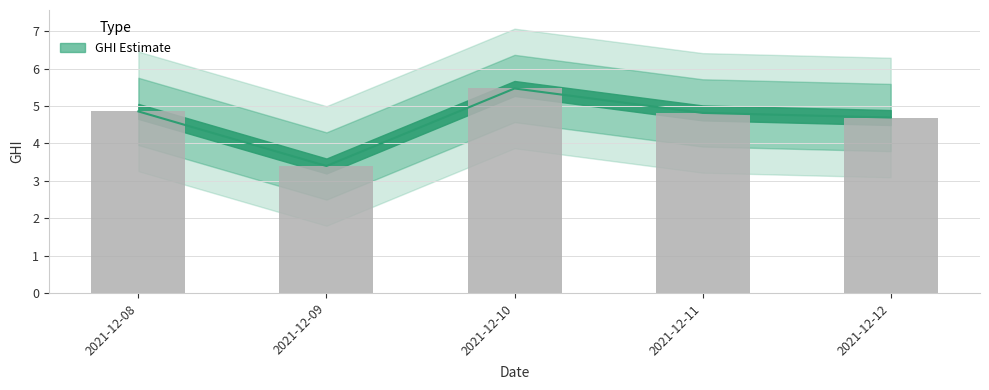

What is the sum of the values at 2021-12-09 and 2021-12-11?

8.2